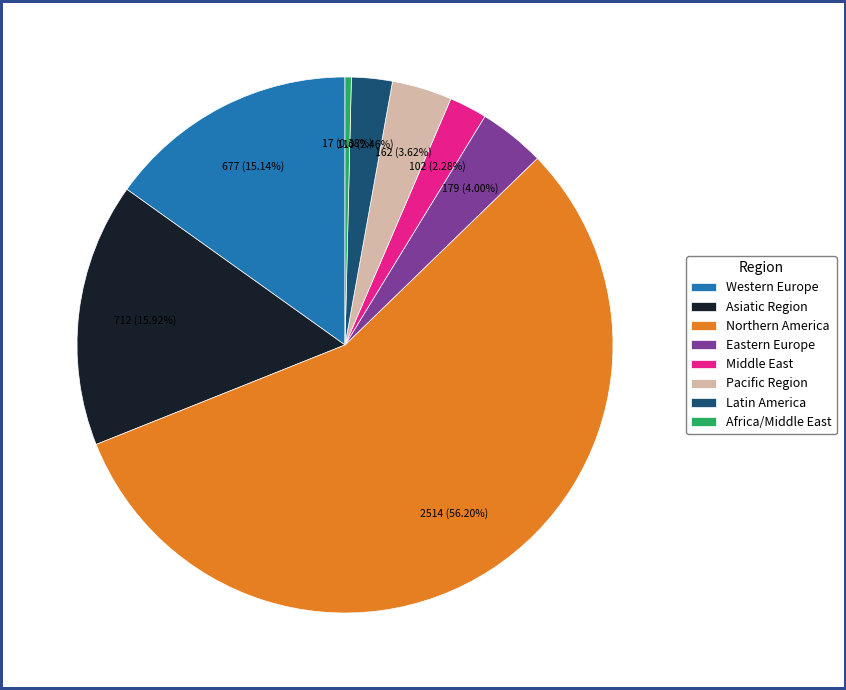

Between Middle East and Western Europe, which is larger?

Western Europe